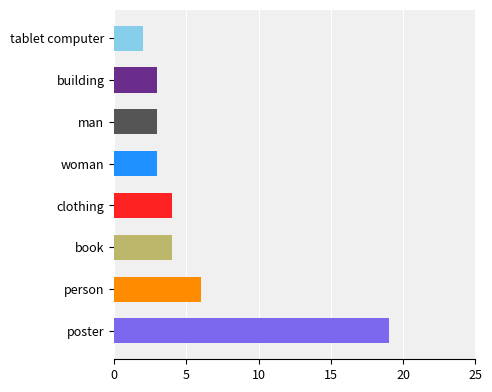

Is it true that the value at tablet computer is 3?

False